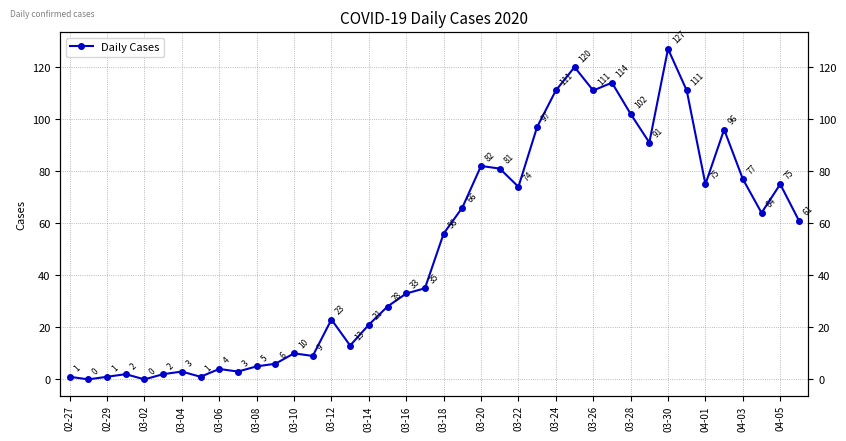

What is the sum of all values?

1991